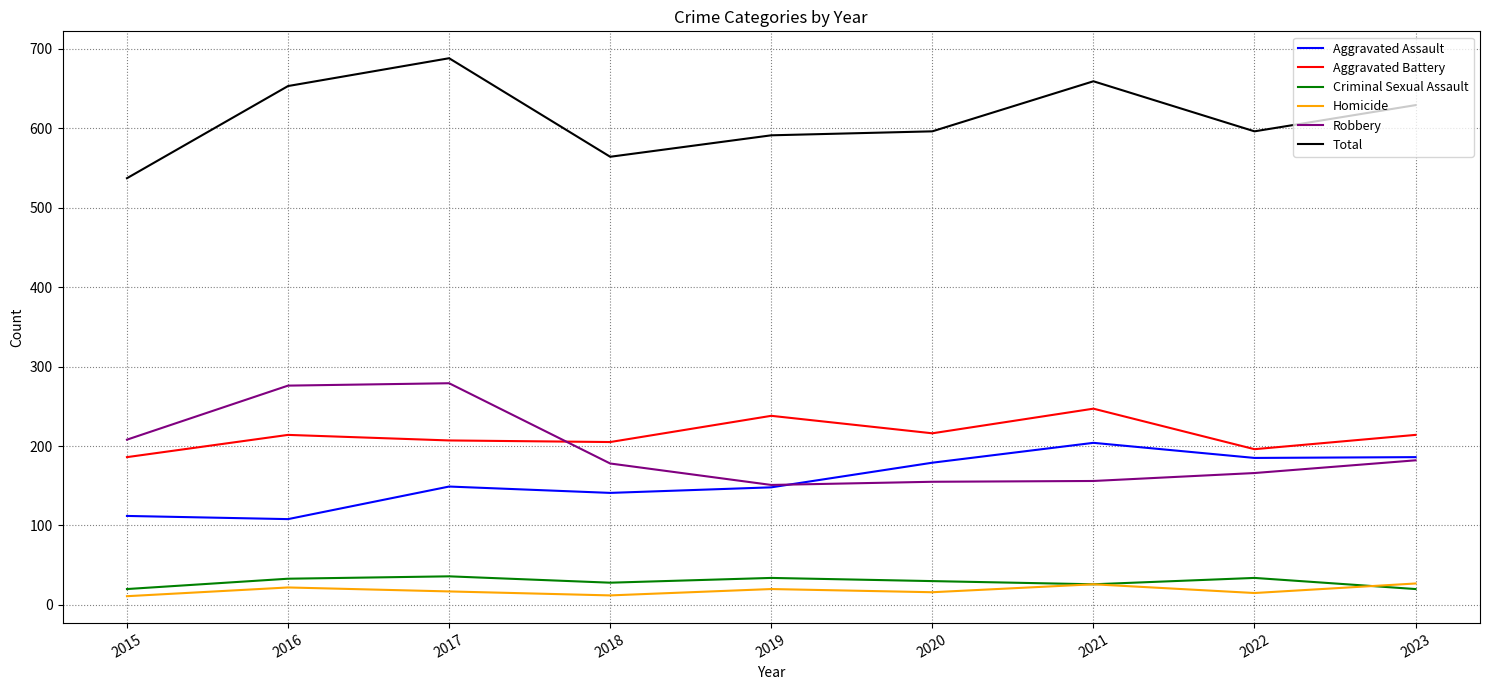

At 2016, list the series in order from smallest to largest.

Homicide, Criminal Sexual Assault, Aggravated Assault, Aggravated Battery, Robbery, Total